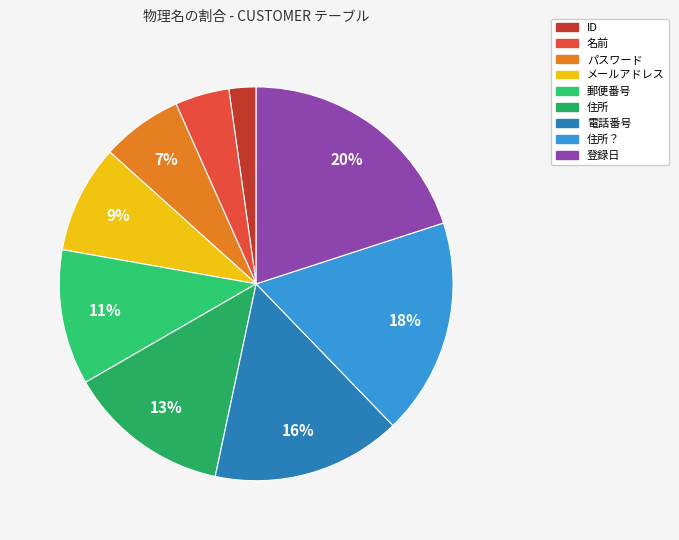

Between 電話番号 and 郵便番号, which is larger?

電話番号